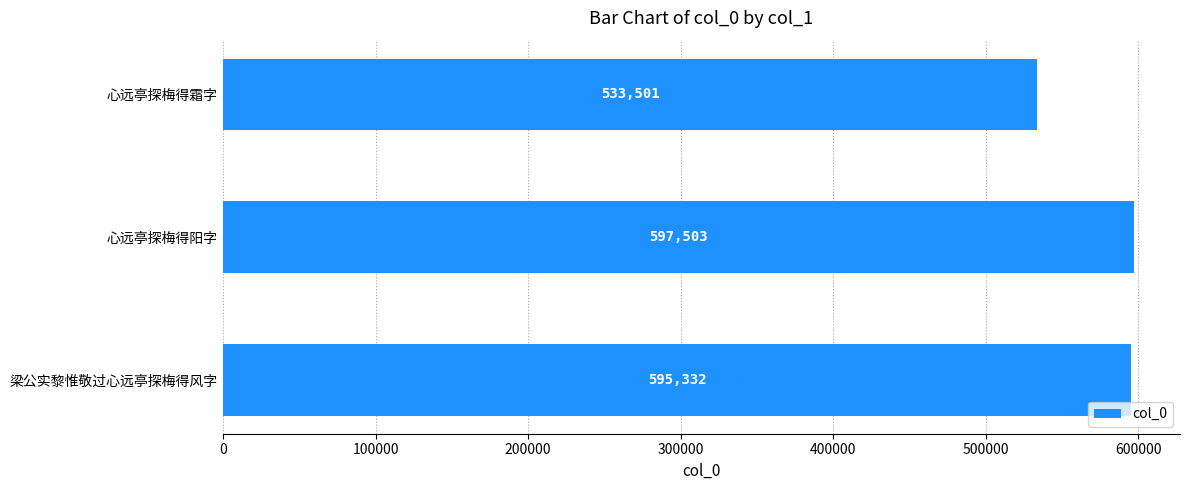

What is the difference between the maximum and second lowest values?

2171